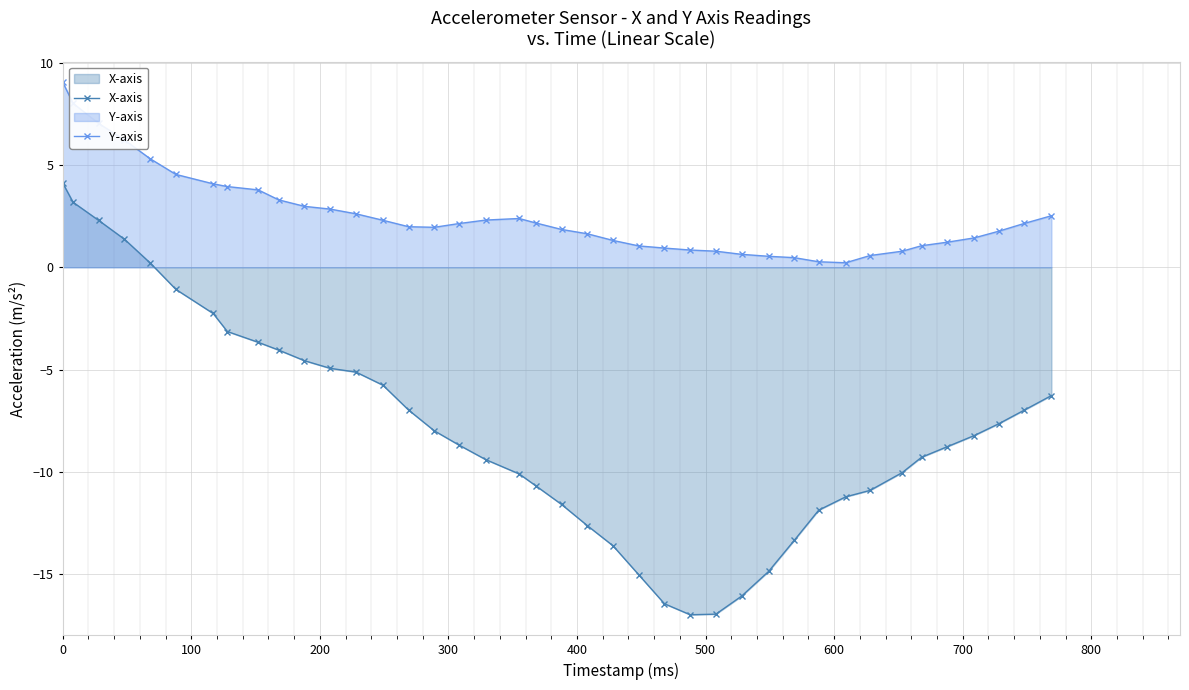

What is the highest value of the X-axis series?

4.1